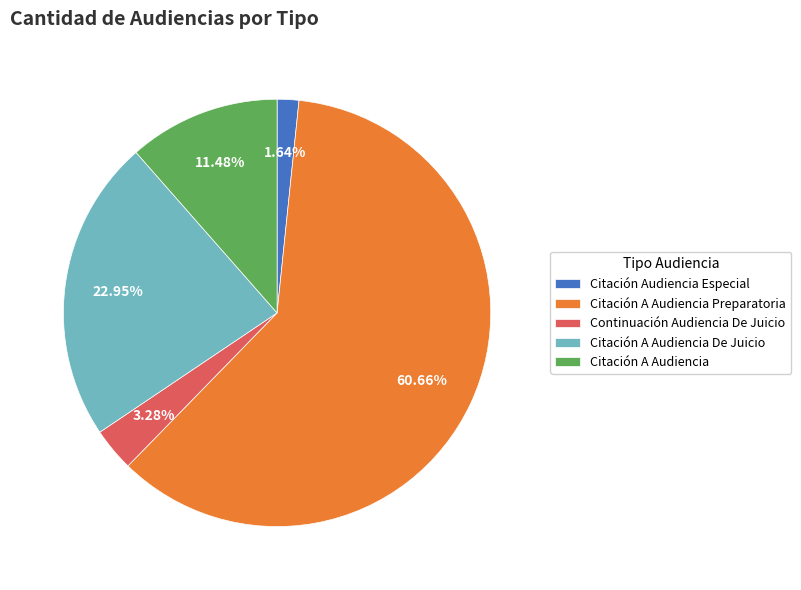

Combined, what portion of the pie is Citación A Audiencia Preparatoria and Citación A Audiencia De Juicio?

83.6%